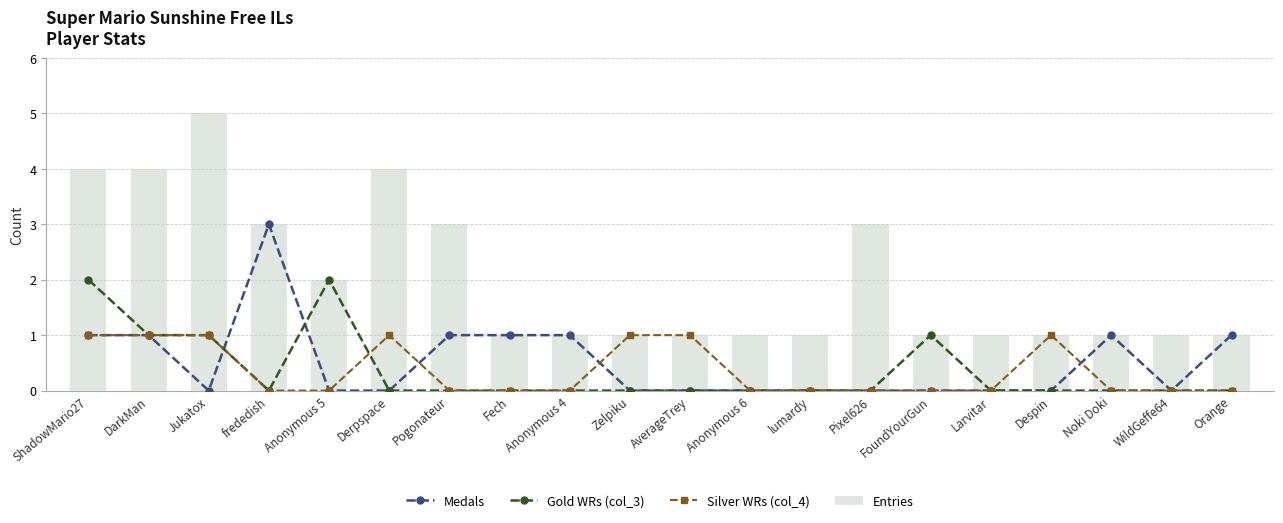

List the labels in order of Silver WRs (col_4) value, largest first.

ShadowMario27, DarkMan, Jukatox, Derpspace, Zelpiku, AverageTrey, Despin, frededish, Anonymous 5, Pogonateur, Fech, Anonymous 4, Anonymous 6, lumardy, Pixel626, FoundYourGun, Larvitar, Noki Doki, WildGeffe64, Orange